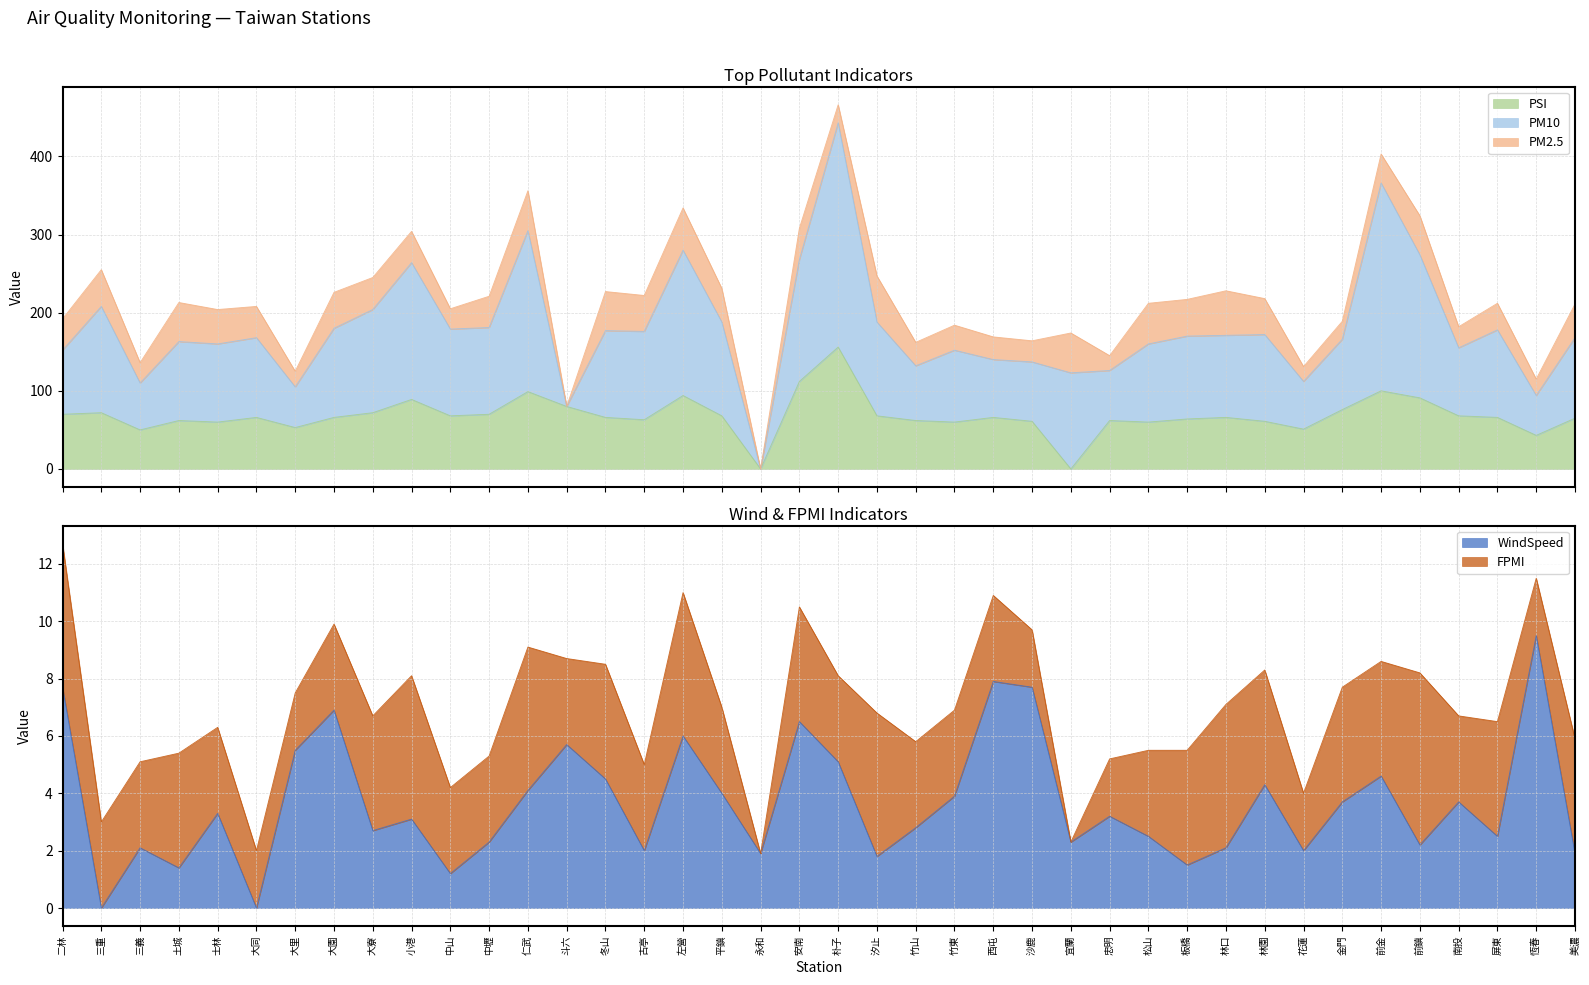

True or false: WindSpeed and PM2.5 intersect in this chart.

True